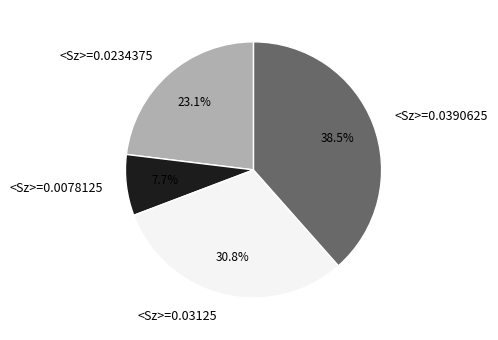

Count the number of slices in the pie.

4